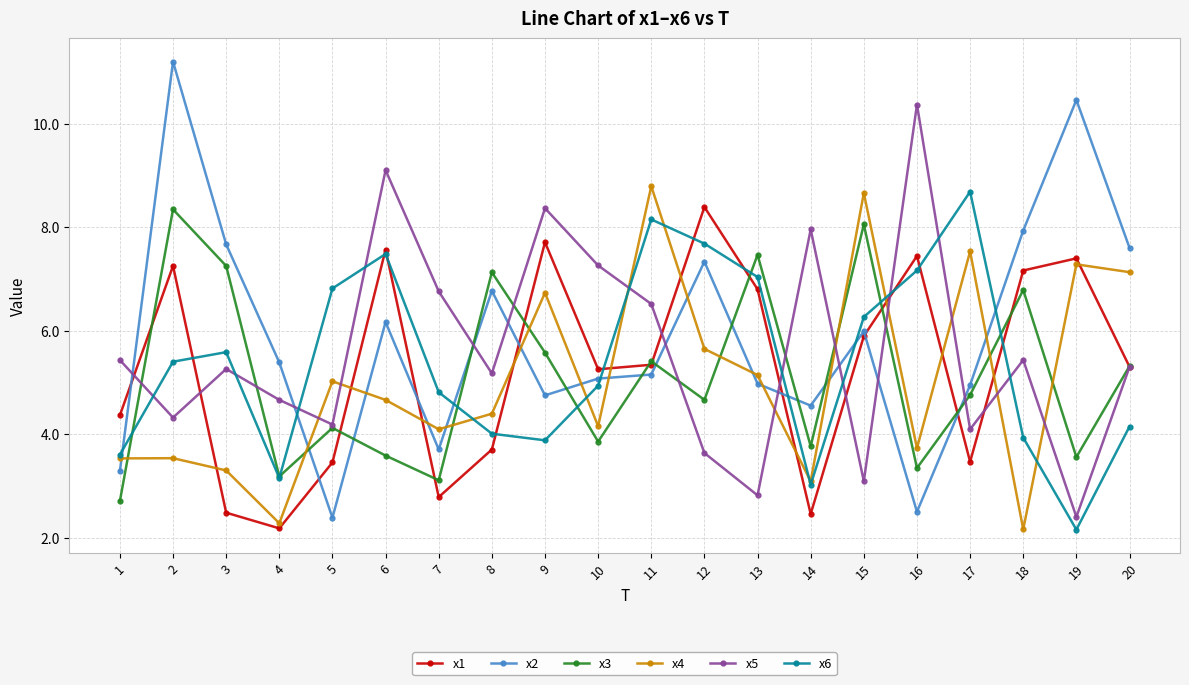

Is this an area chart (filled region under the line)?

No